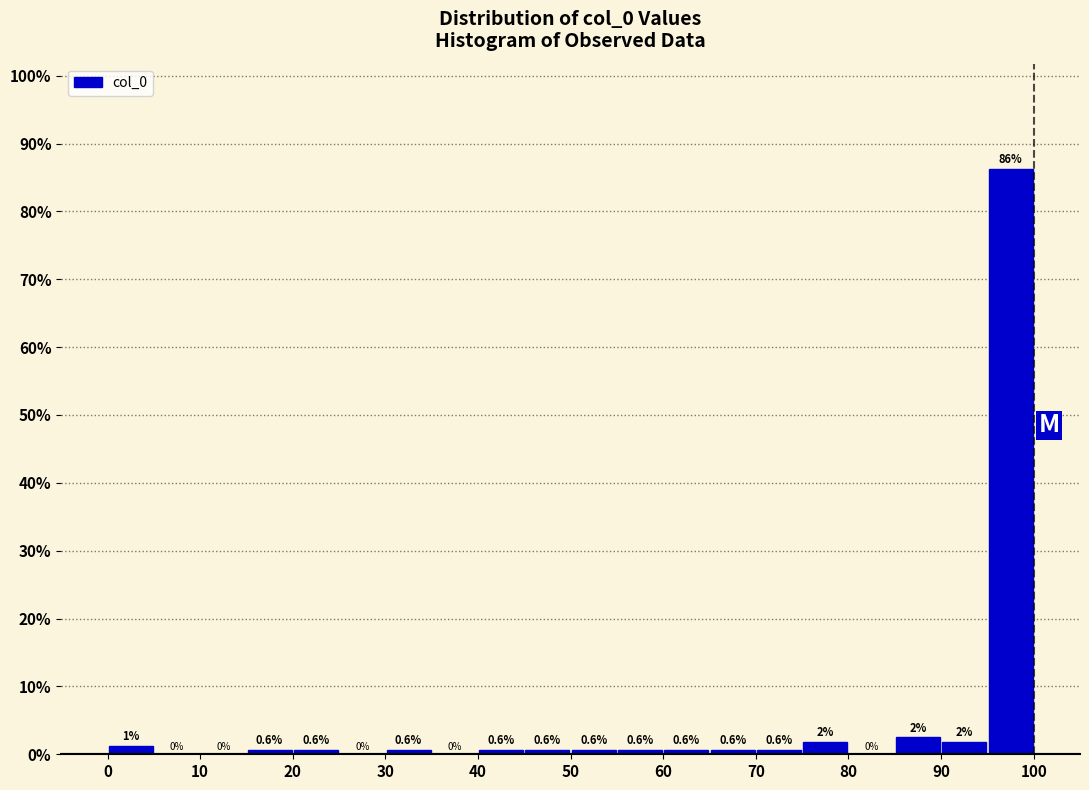

Over which range of the x-axis is the bar tallest?

95 to 100